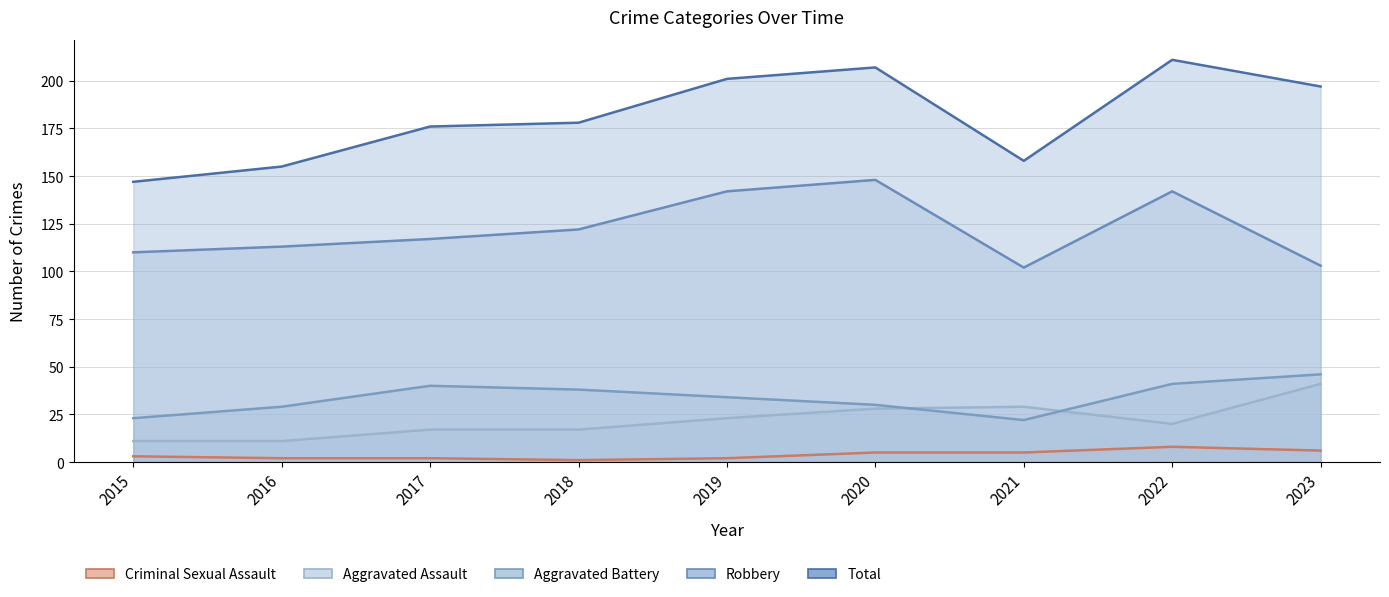

Between 2015 and 2019, which series saw the biggest shift?

Total